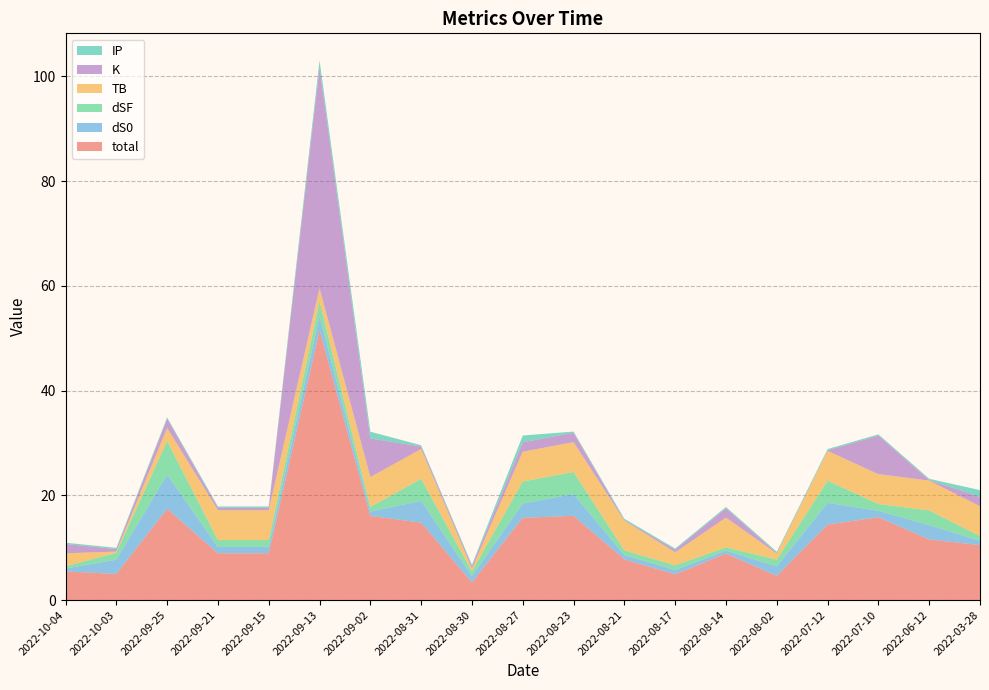

The value of total at 2022-08-27 is 15.7. True or false?

True